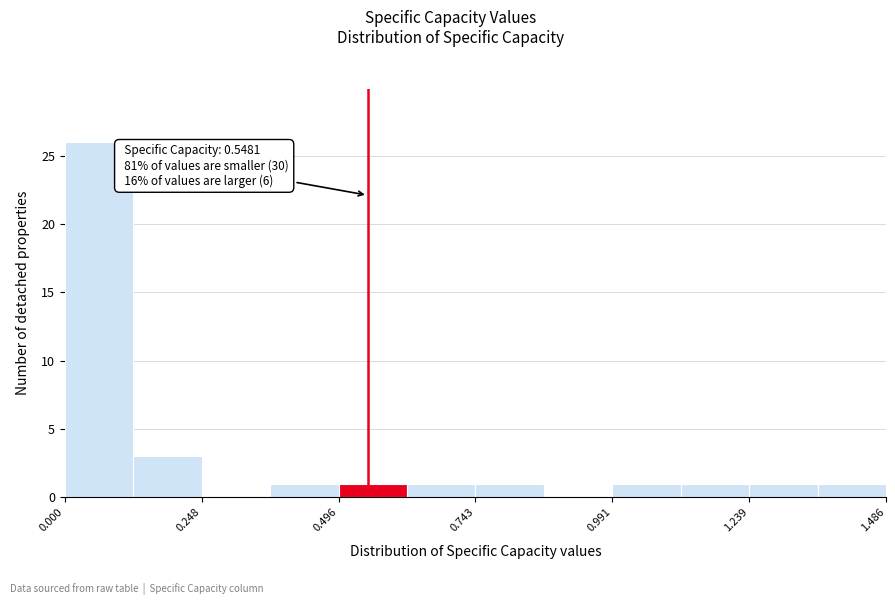

Read against the x-axis, roughly where is the centre of the tallest bar?

0.05